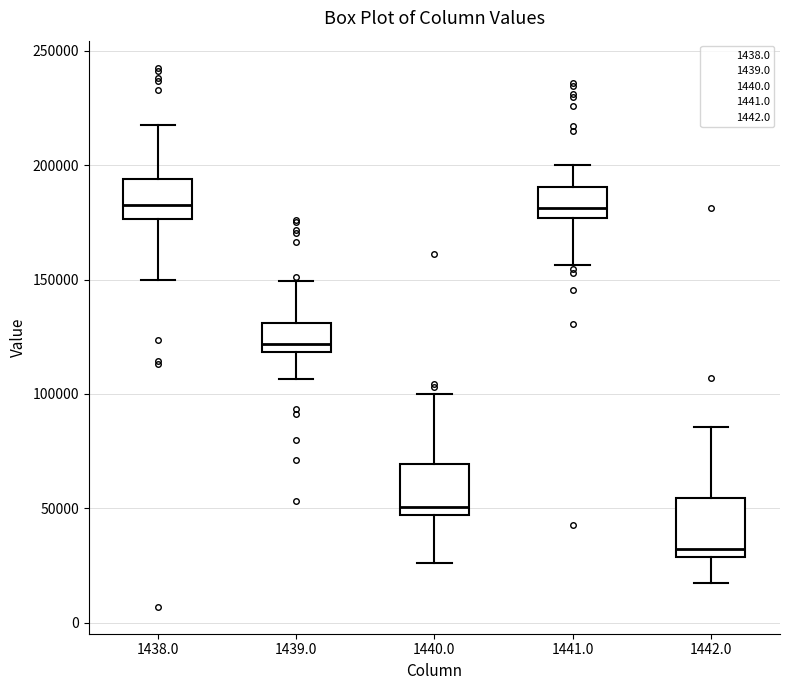

Reading left to right, read every box against the y-axis: the position of its median line, the range the box covers, and the ends of its whiskers. The values are not printed on the chart, so give them approximately, as read against the axis.

1438.0: median 185000, box 175000 to 195000, whiskers 150000 to 215000
1439.0: median 120000 (just above the box's lower edge), box 120000 to 130000, whiskers 105000 to 150000
1440.0: median 50000, box 45000 to 70000, whiskers 25000 to 100000
1441.0: median 180000, box 175000 to 190000, whiskers 155000 to 200000
1442.0: median 30000 (just above the box's lower edge), box 30000 to 55000, whiskers 15000 to 85000